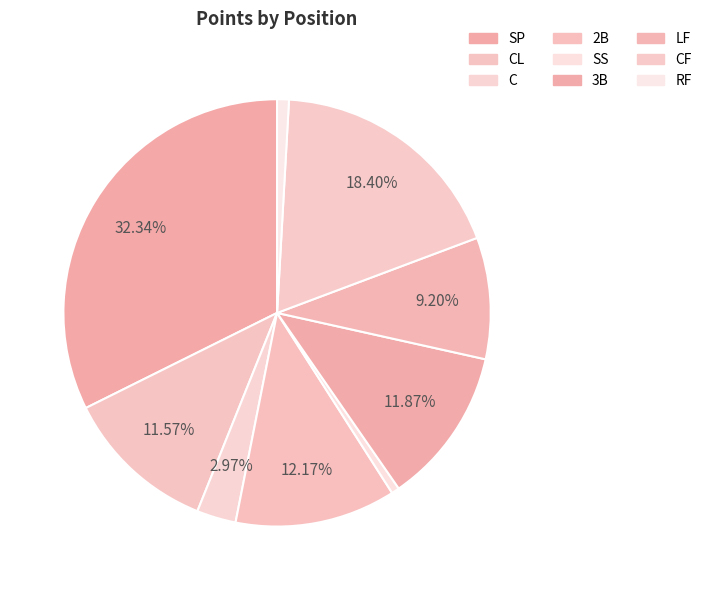

To the nearest percent, what is the average slice percentage?

11%